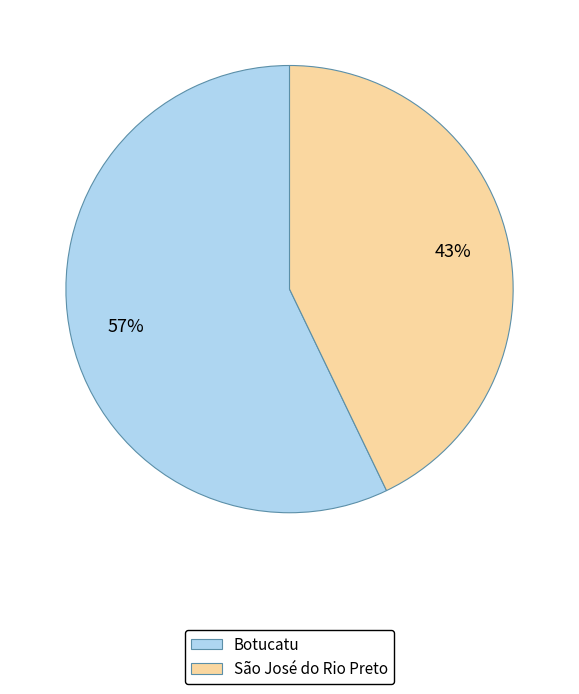

Which has a higher value, Botucatu or São José do Rio Preto?

Botucatu